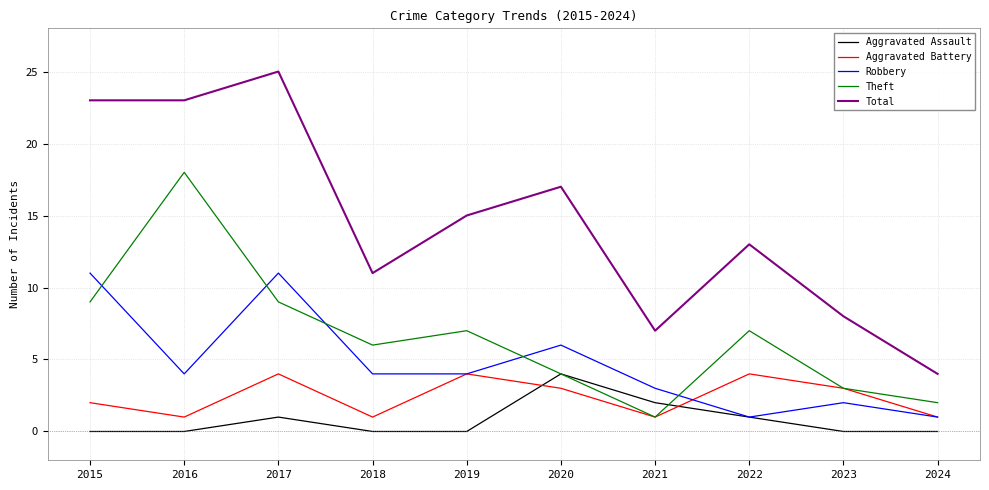

What is the highest value of the Aggravated Battery series?

4